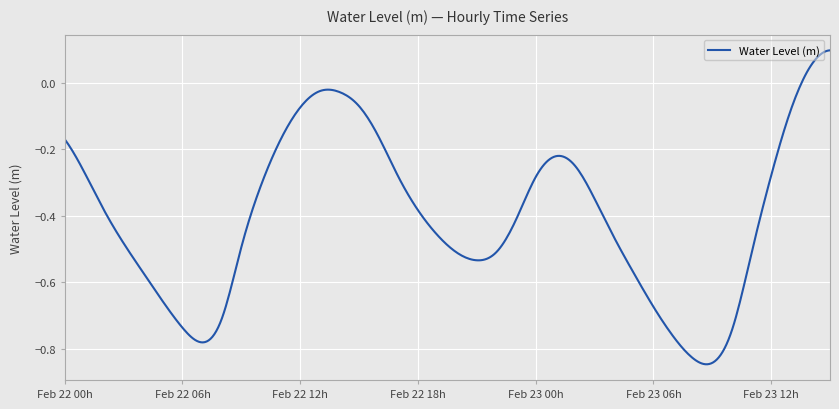

Is this an area chart (filled region under the line)?

No